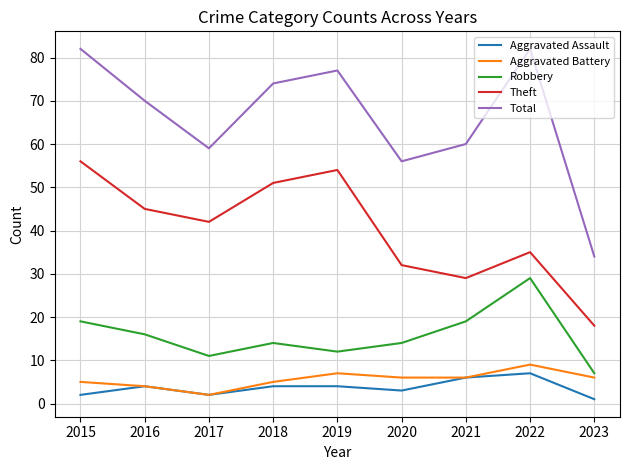

Is it true that Theft equals 57 at 2022?

False